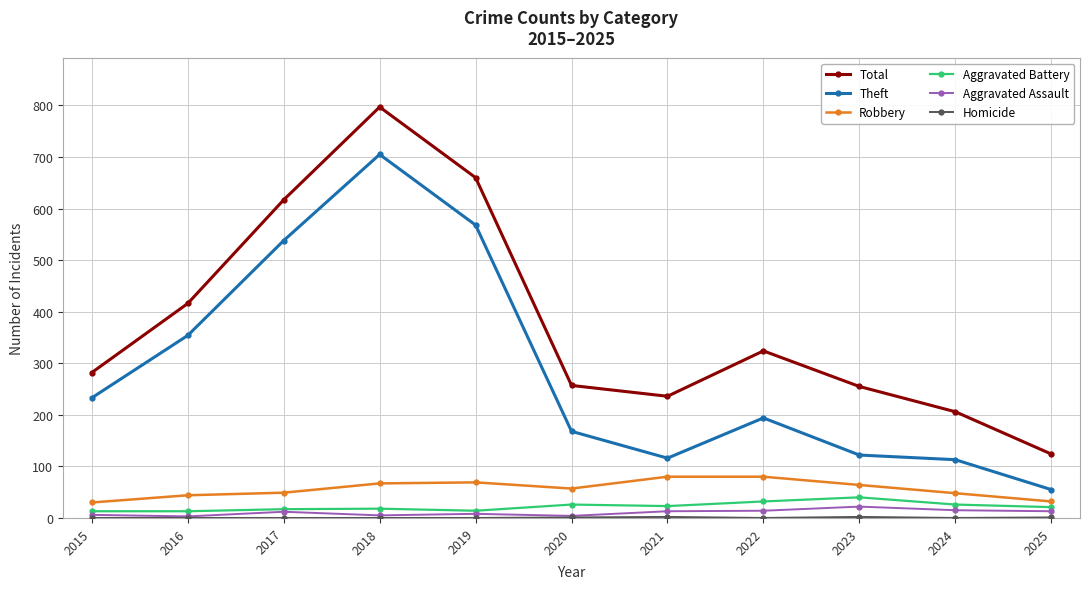

Which series changed the most between 2018 and 2024?

Theft